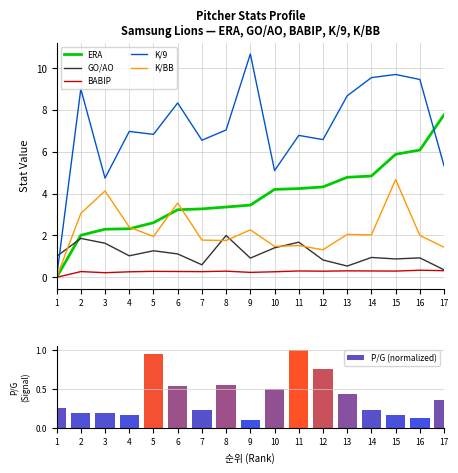

How many values in K/9 are above zero?

16